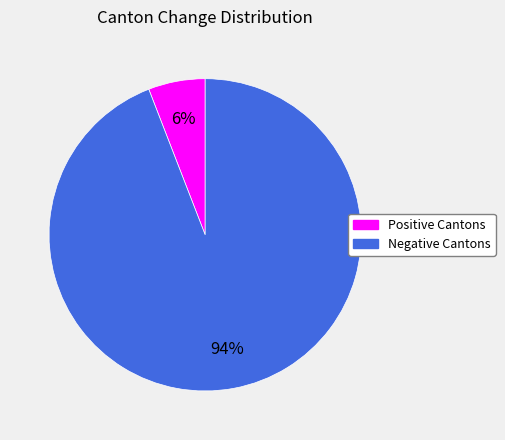

Is there a majority slice in this chart?

Yes